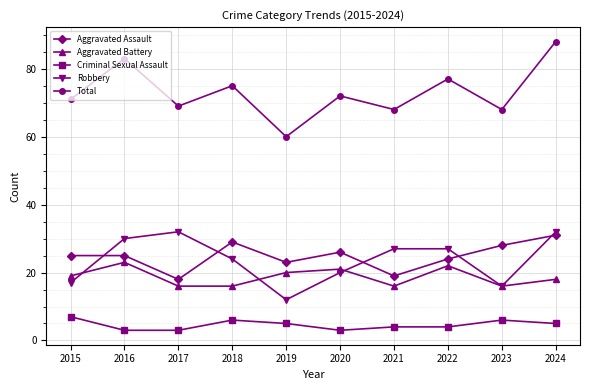

What value does the Criminal Sexual Assault series have at 2023?

6